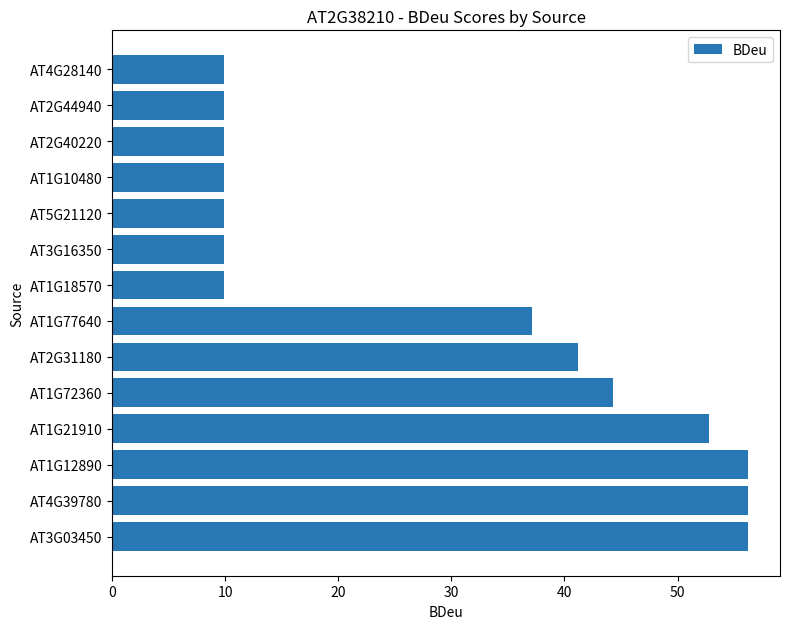

What is the ratio of the value at AT4G39780 to the value at AT3G03450?

1.0